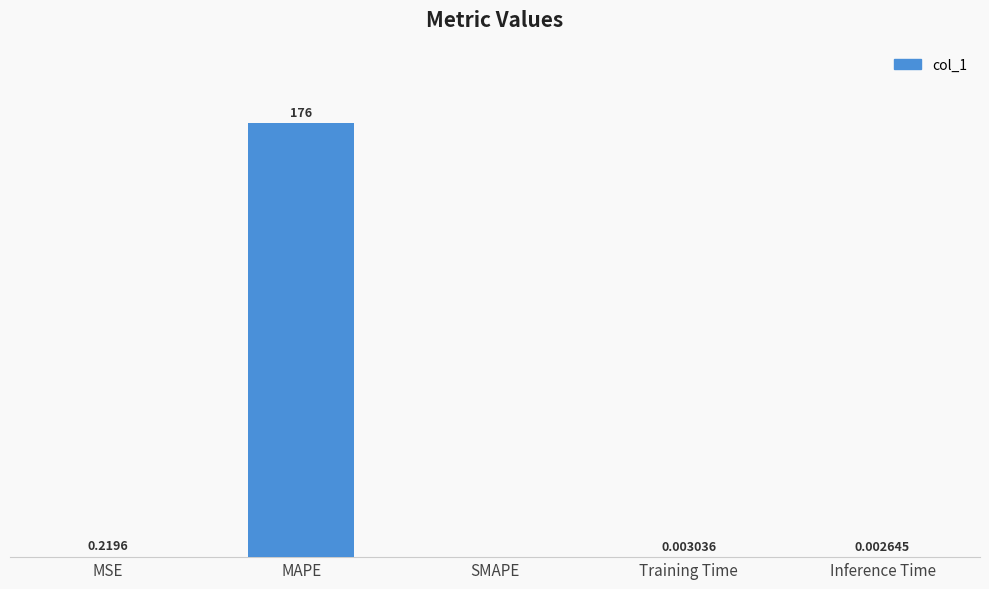

Which has a higher value, Inference Time or MAPE?

MAPE